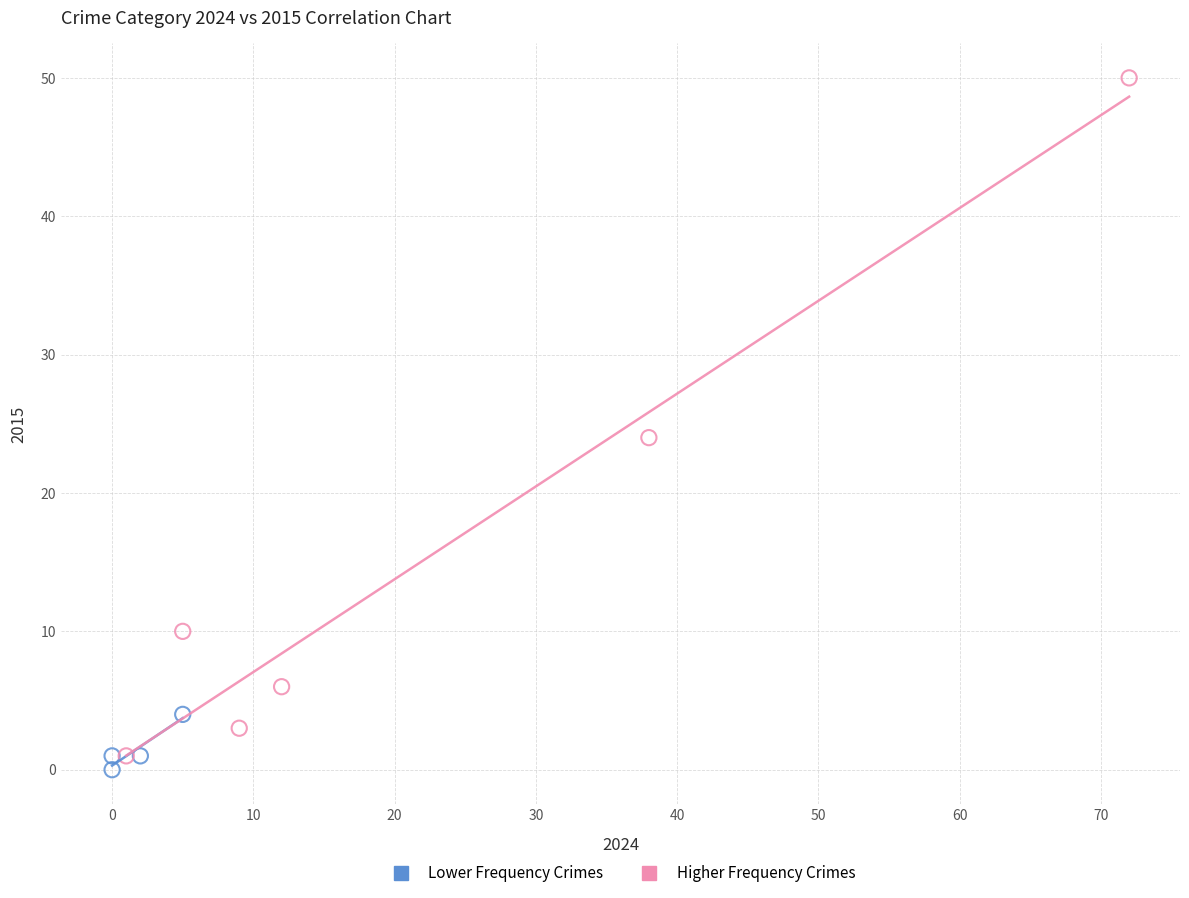

Which series has the largest Y range (max minus min)?

Higher Frequency Crimes